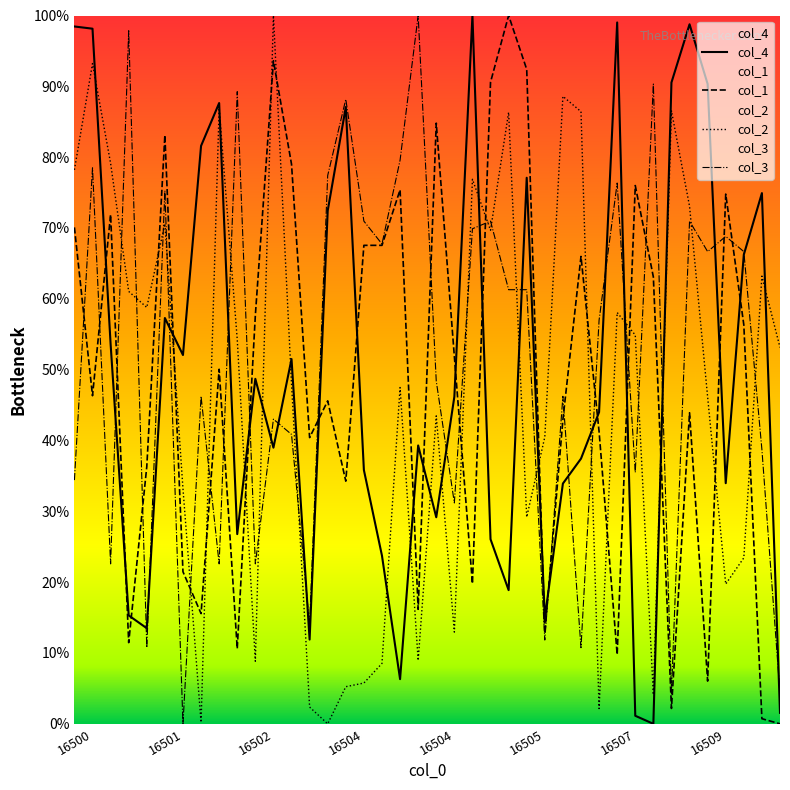

Is this an area chart (filled region under the line)?

No